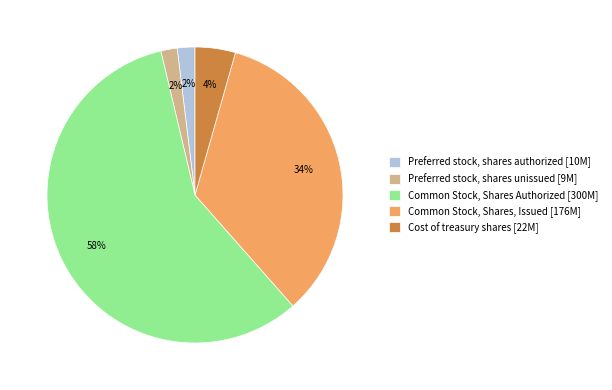

Between Common Stock, Shares, Issued [176M] and Common Stock, Shares Authorized [300M], which is larger?

Common Stock, Shares Authorized [300M]